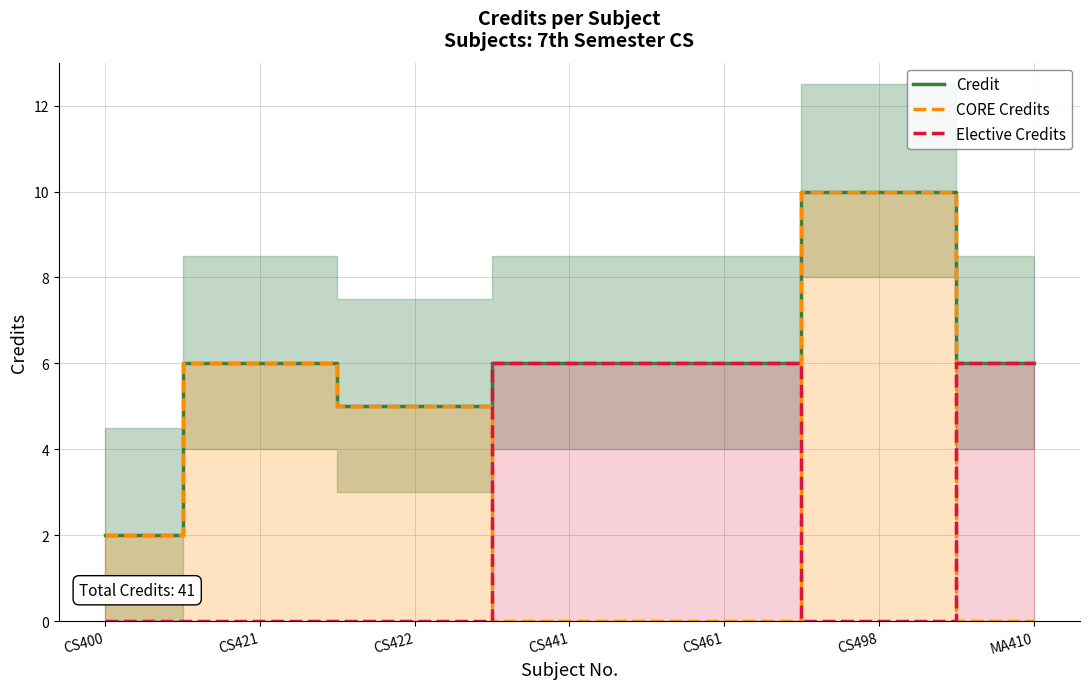

Which category has the highest value in the Credit series?

CS498